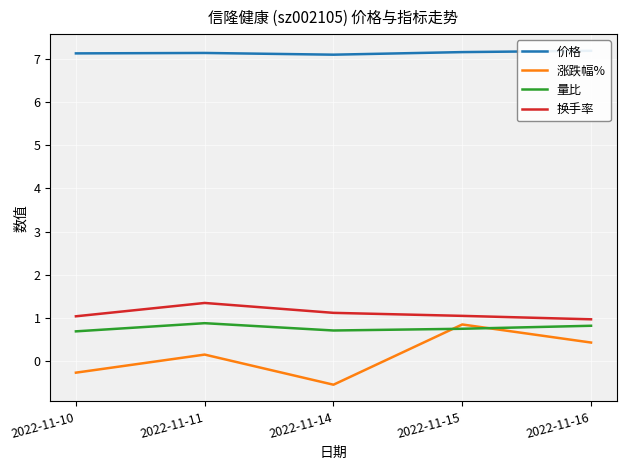

Reading right to left, what are all the values shown in this chart?

价格: 7.2	7.2	7.1	7.2	7.1
涨跌幅%: 0.4	0.8	-0.6	0.1	-0.3
量比: 0.8	0.7	0.7	0.9	0.7
换手率: 1.0	1.0	1.1	1.3	1.0